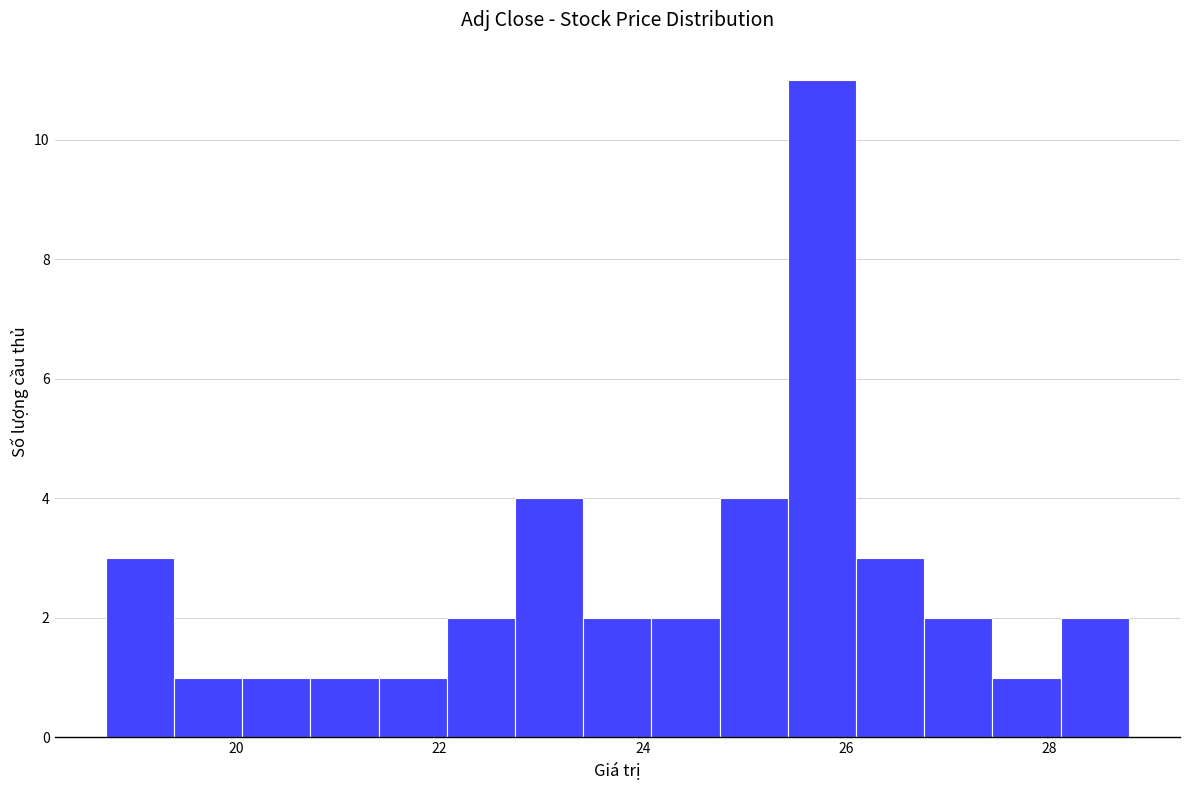

Around what value on the x-axis is the tallest bar? Give the approximate position of its centre, as read against the axis.

25.8